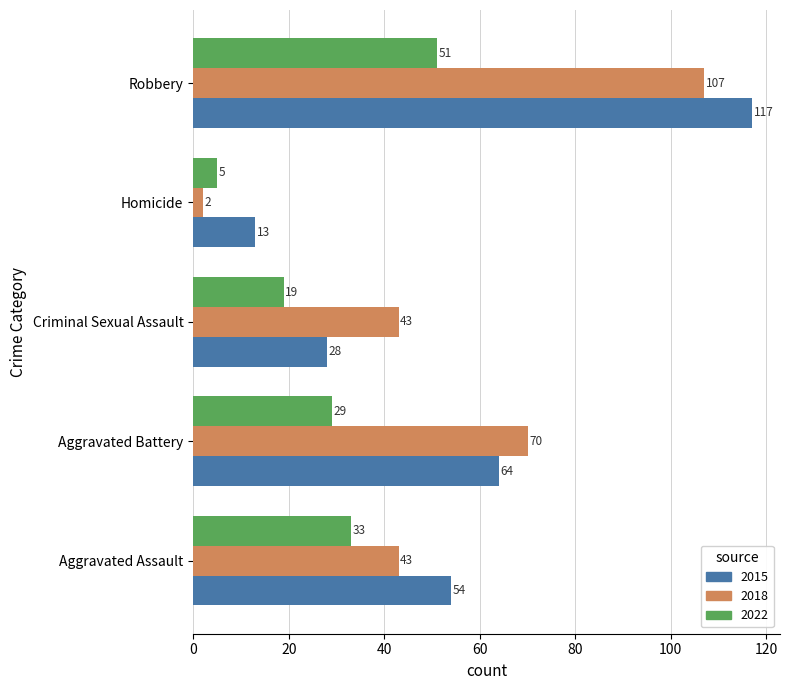

What is the maximum value shown in the chart?

117